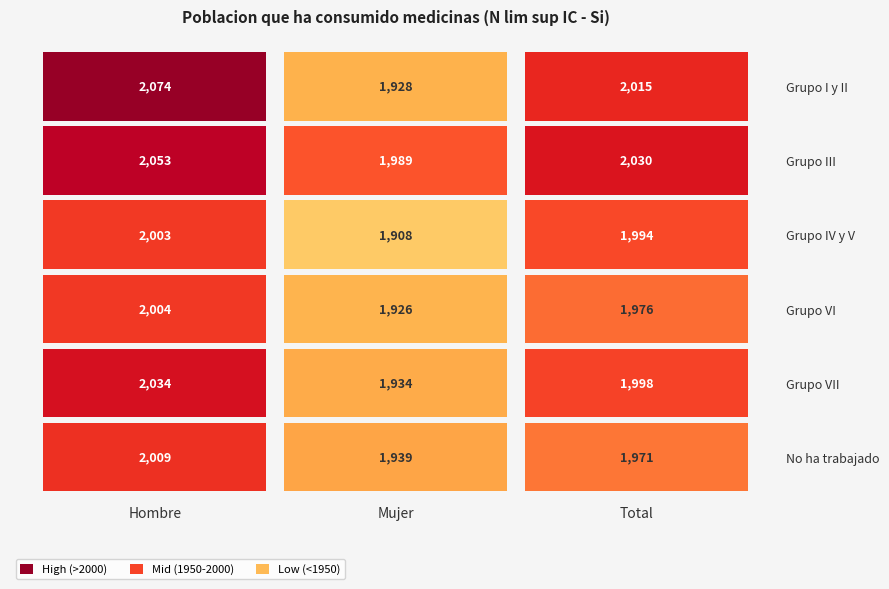

Count the number of categories in the chart.

3